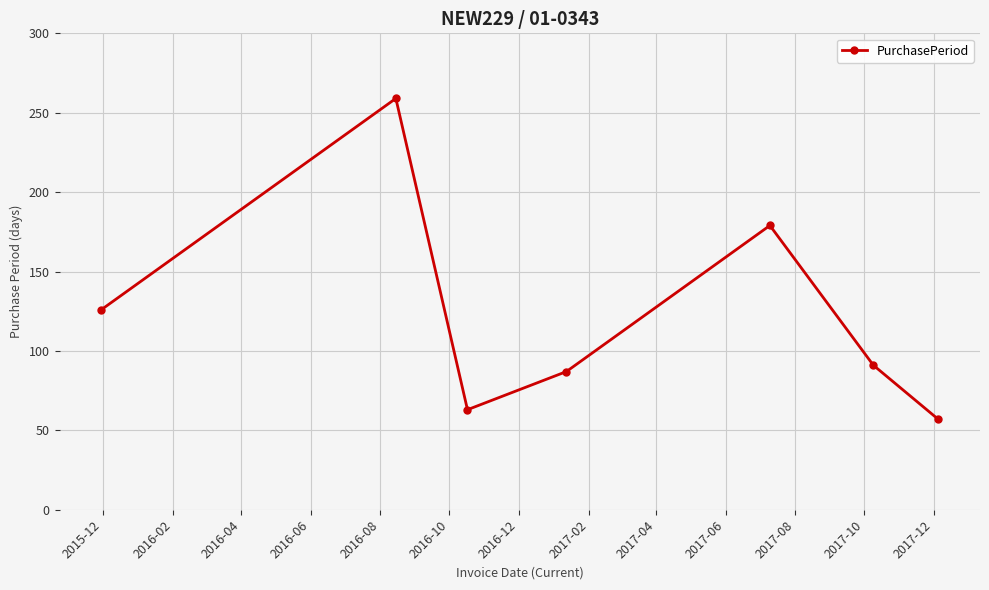

What is the value of the 4th point from the left?

87